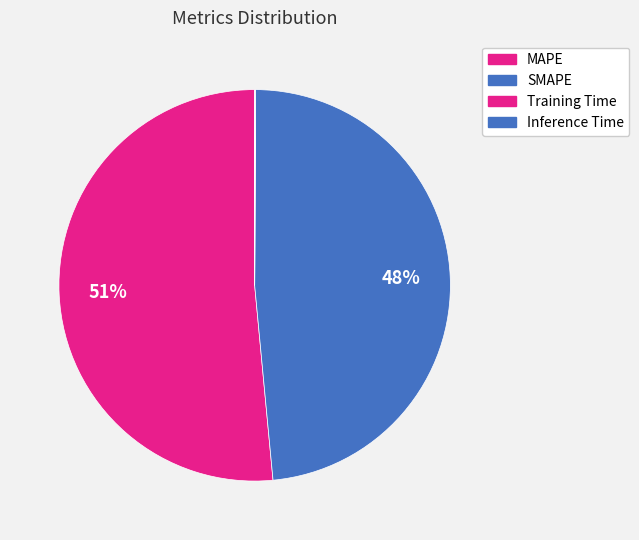

Do Inference Time and MAPE together represent more than half of the pie?

Yes